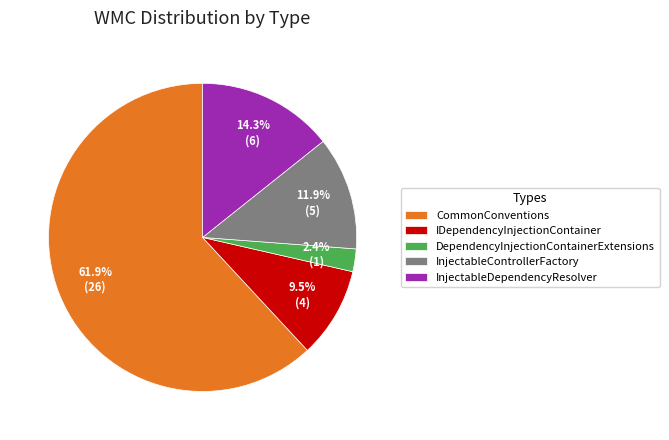

How many segments does this pie chart have?

5